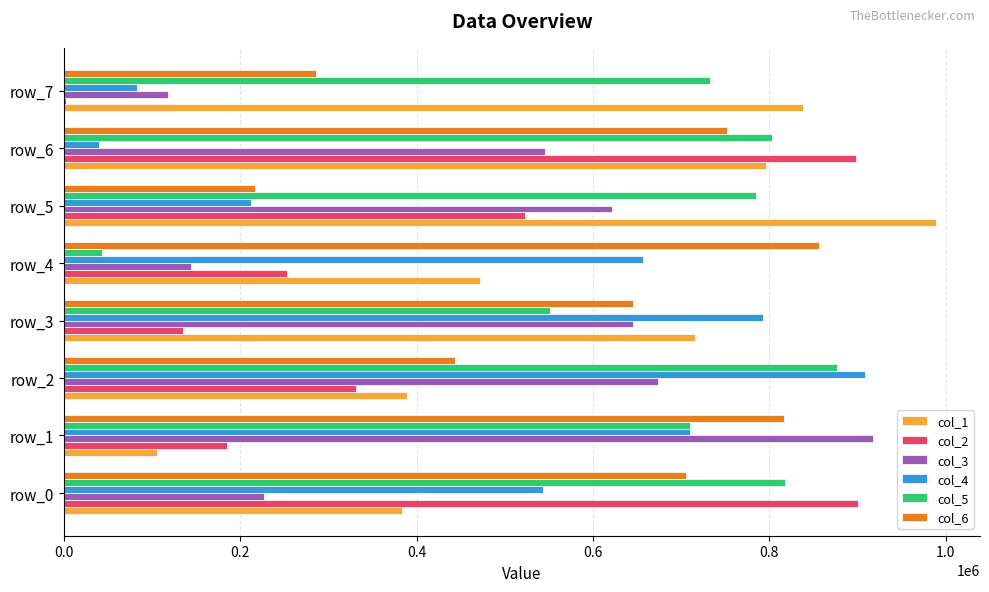

The value of col_5 at row_4 is 75058. True or false?

False